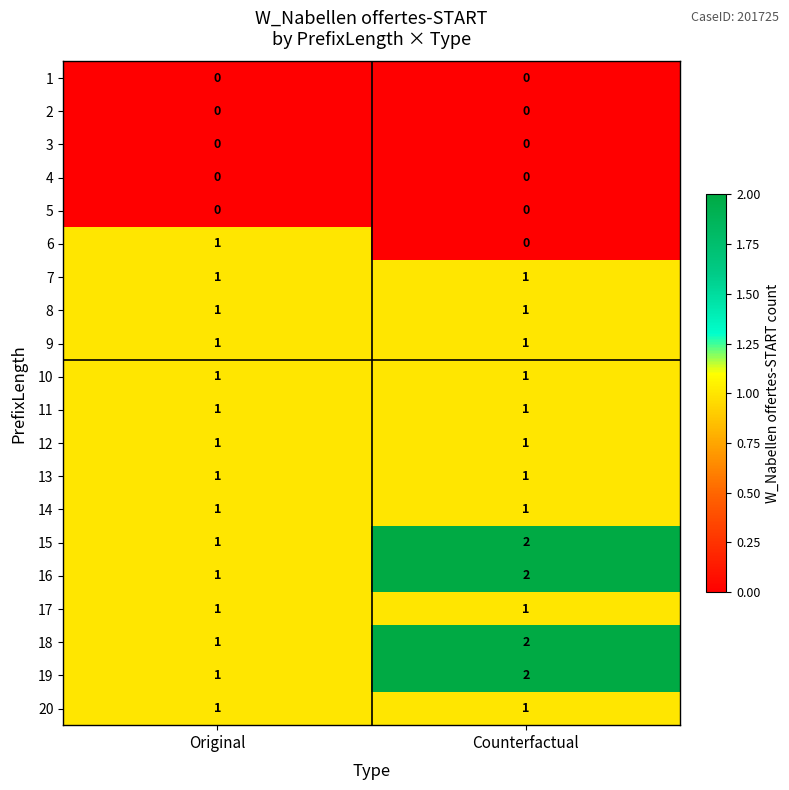

What is the total value across all series at Counterfactual?

18